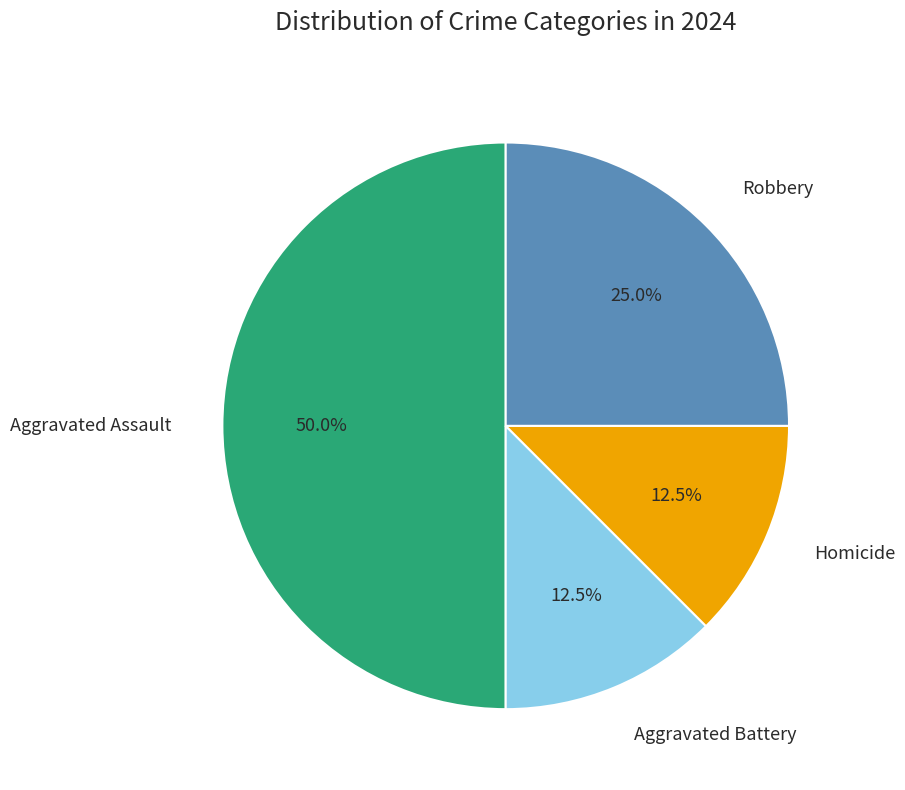

What percentage do Robbery and Aggravated Assault together represent?

75.0%